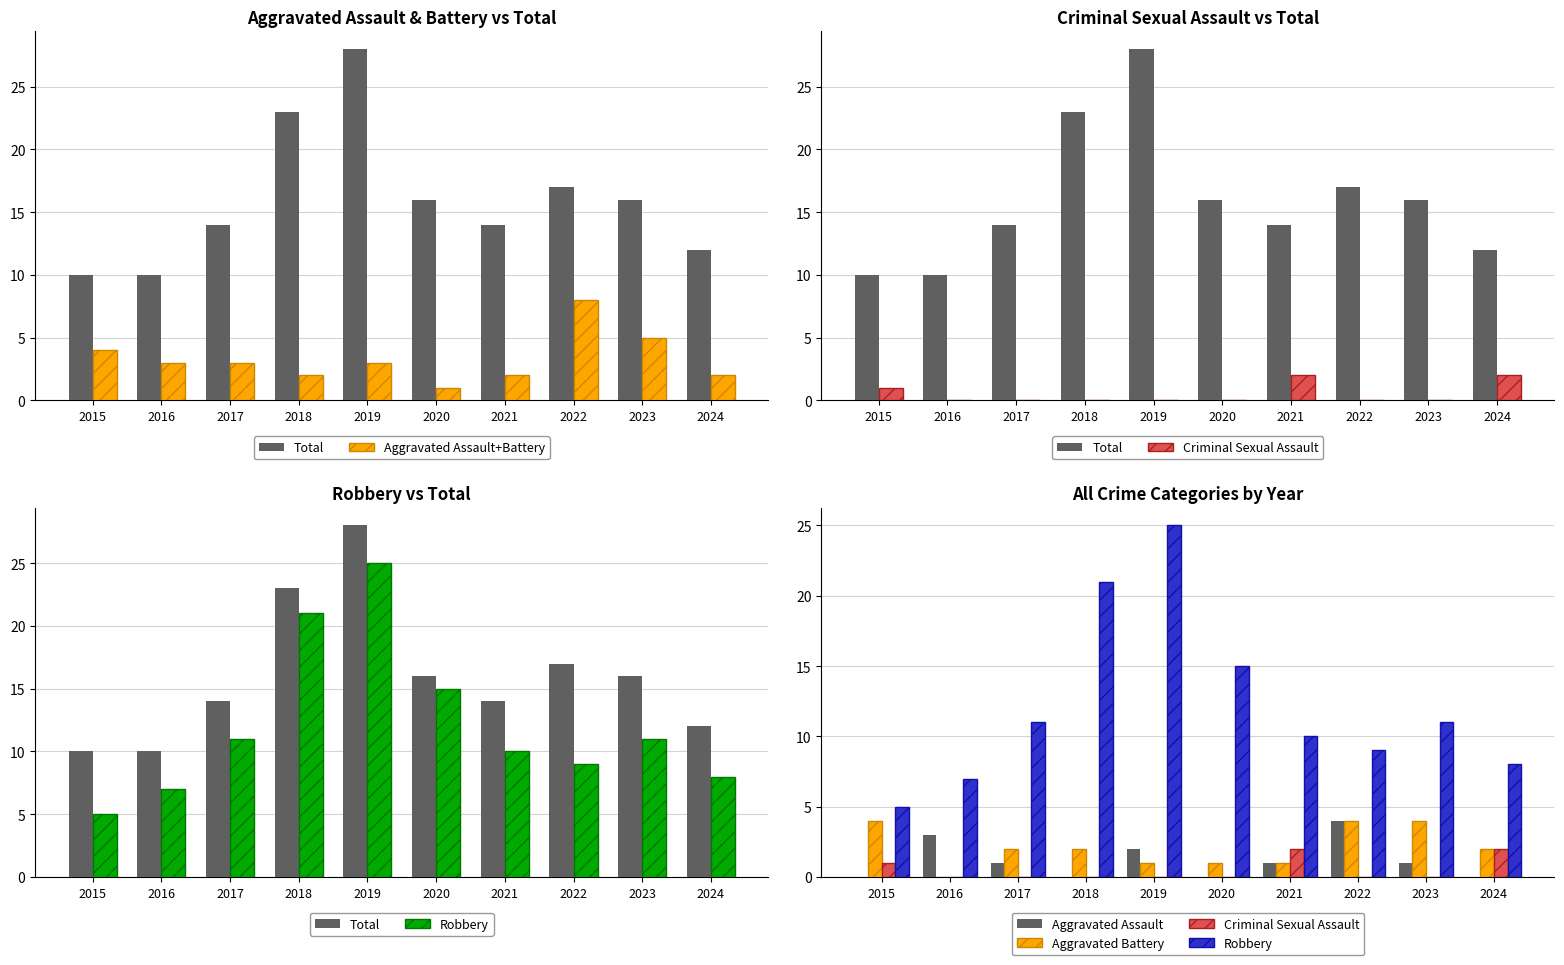

What is the difference between the highest and lowest values at 2021?

13